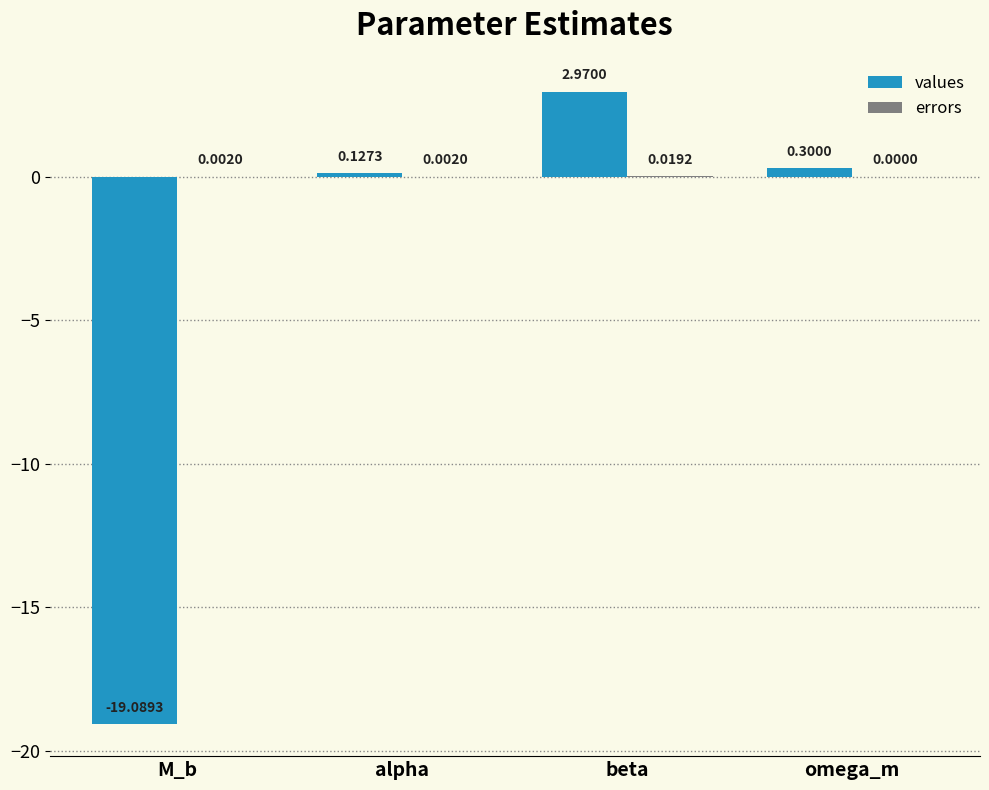

What is the sum of all values values?

-15.7